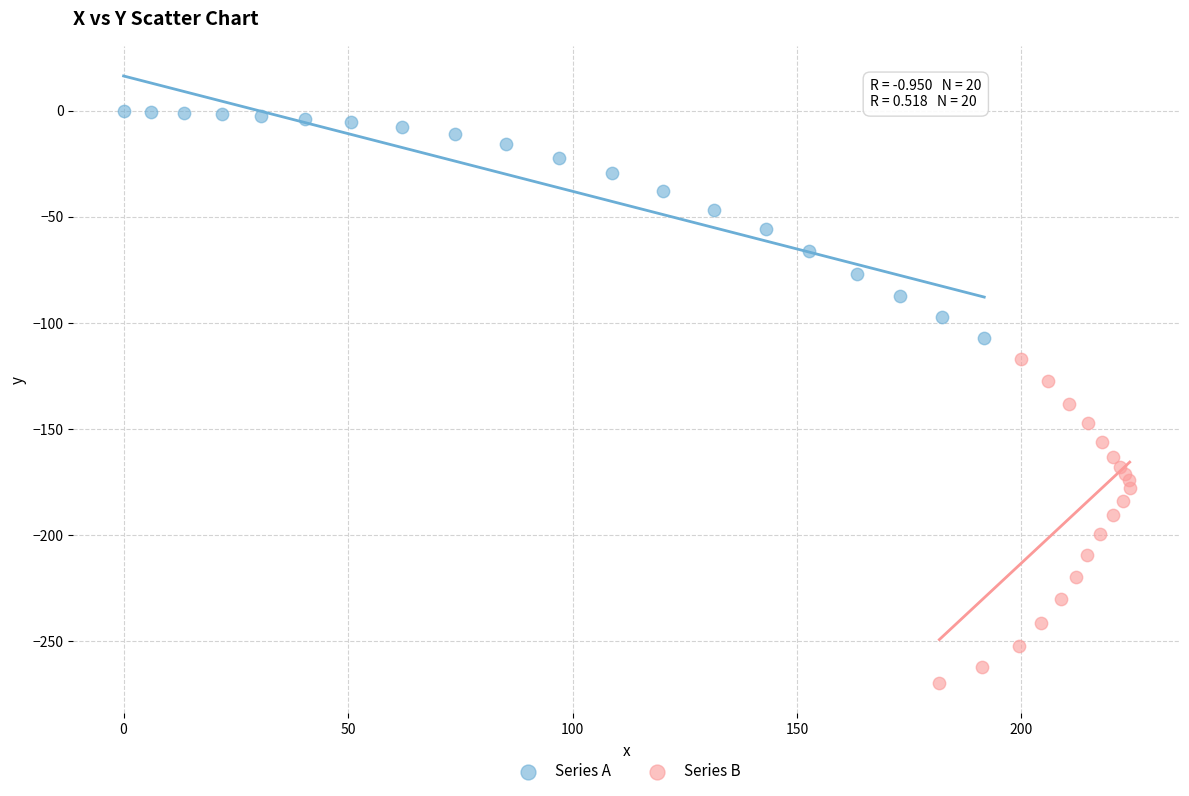

Which series contains the lowest Y value?

Series B